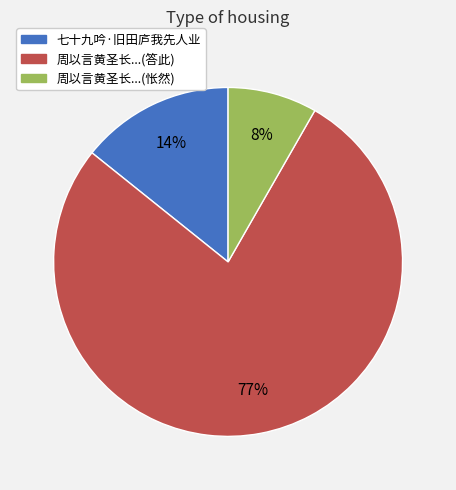

Is there any slice that represents more than half of the pie?

Yes